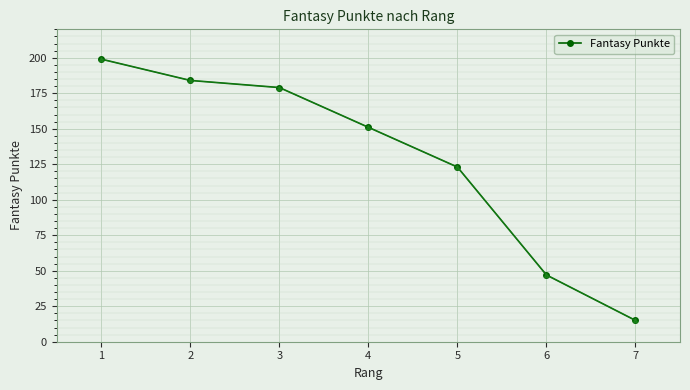

What is the minimum value shown in the chart?

15